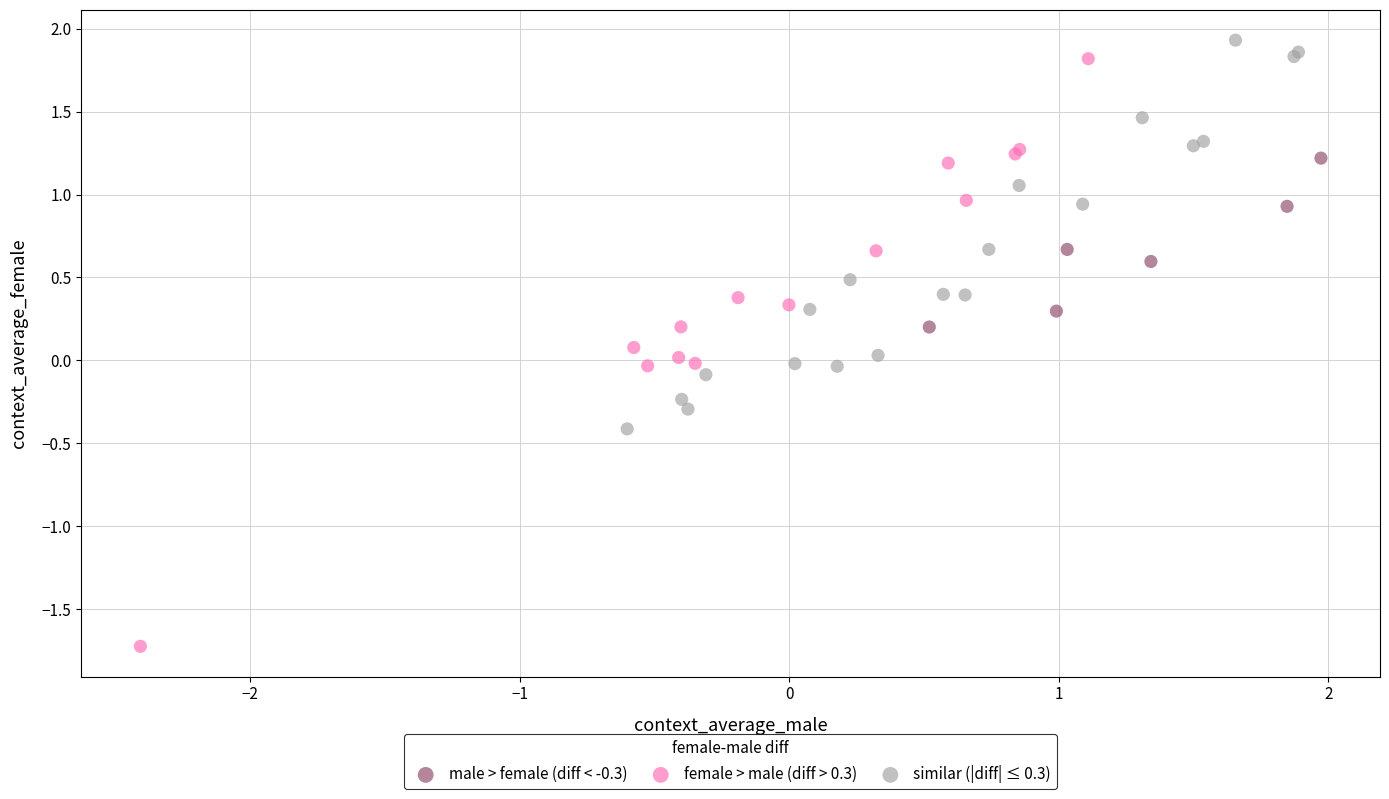

What are all the series names shown in the legend?

male > female (diff < -0.3), female > male (diff > 0.3), similar (|diff| ≤ 0.3)